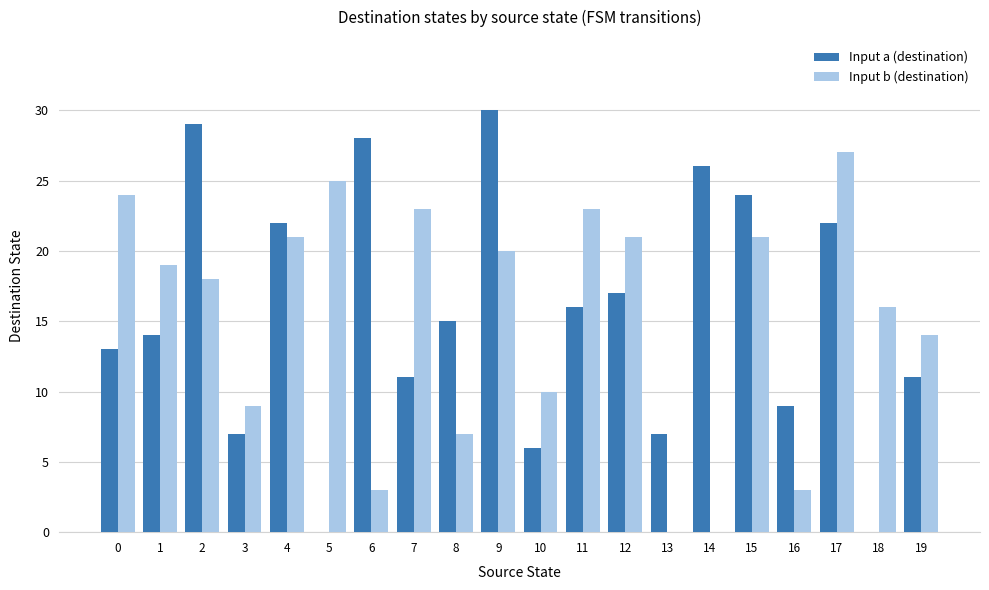

How many groups of bars are there?

20